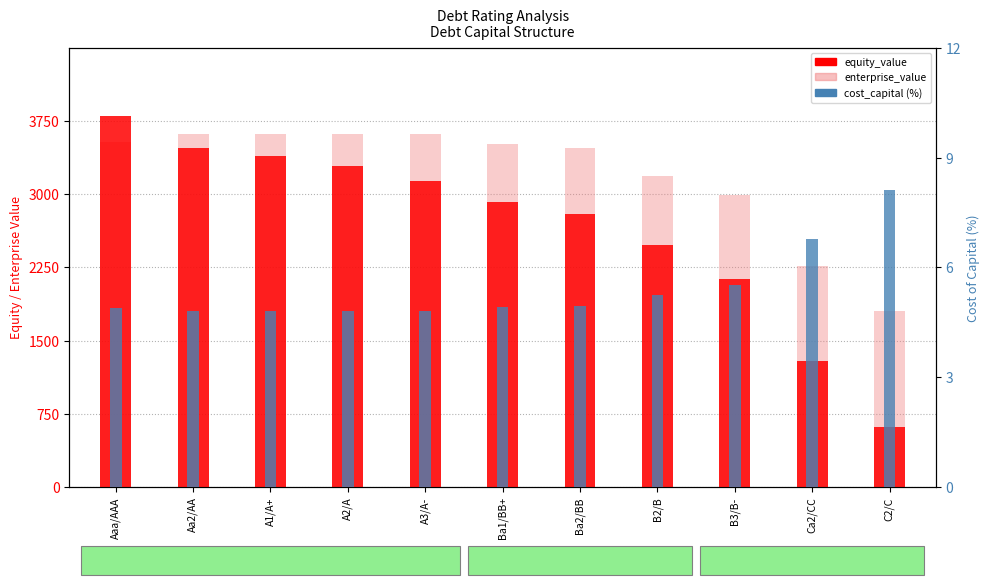

Reading left to right, what are all the values shown in this chart?

equity_value: Aaa/AAA=3799.2	Aa2/AA=3472.8	A1/A+=3392.3	A2/A=3285.2	A3/A-=3133.4	Ba1/BB+=2917.9	Ba2/BB=2800.6	B2/B=2475.9	B3/B-=2134.2	Ca2/CC=1293.0	C2/C=613.8
enterprise_value: Aaa/AAA=3535.5	Aa2/AA=3620.1	A1/A+=3614.4	A2/A=3619.3	A3/A-=3617.1	Ba1/BB+=3513.6	Ba2/BB=3471.0	B2/B=3183.7	B3/B-=2991.4	Ca2/CC=2262.4	C2/C=1807.3
cost_capital (%): Aaa/AAA=4.9	Aa2/AA=4.8	A1/A+=4.8	A2/A=4.8	A3/A-=4.8	Ba1/BB+=4.9	Ba2/BB=5.0	B2/B=5.3	B3/B-=5.5	Ca2/CC=6.8	C2/C=8.1